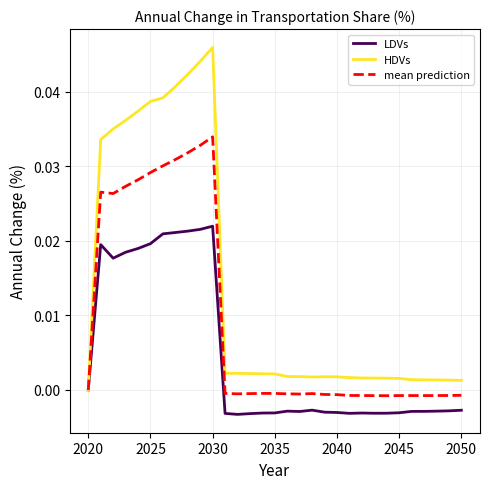

Rank the series by their maximum value, from highest to lowest.

HDVs, mean prediction, LDVs